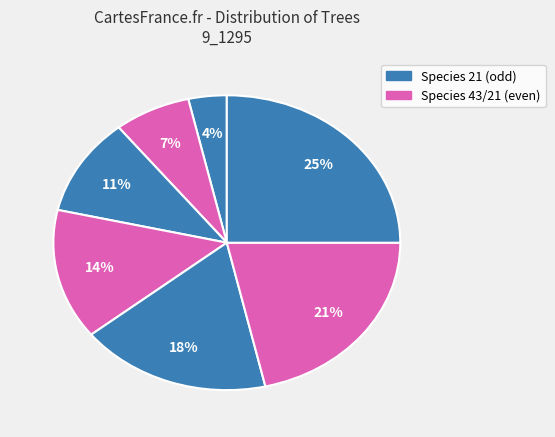

How many slices are in this pie chart?

7